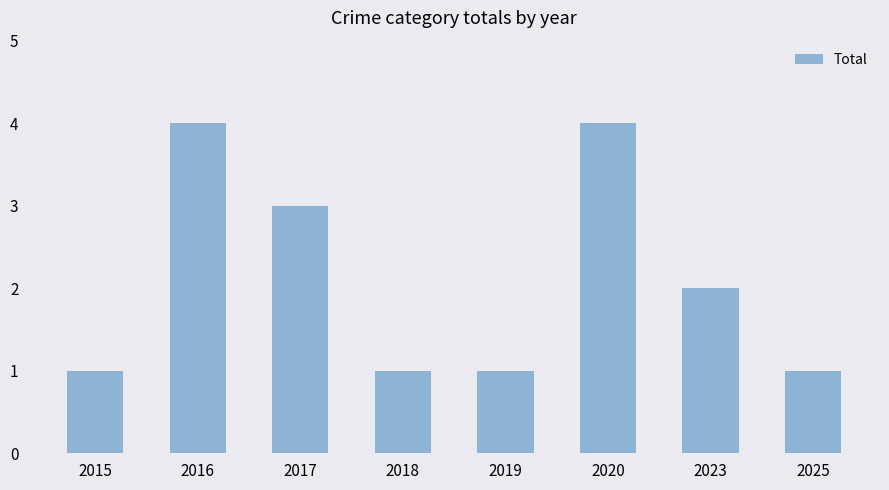

What is the difference between the second highest and minimum values?

3